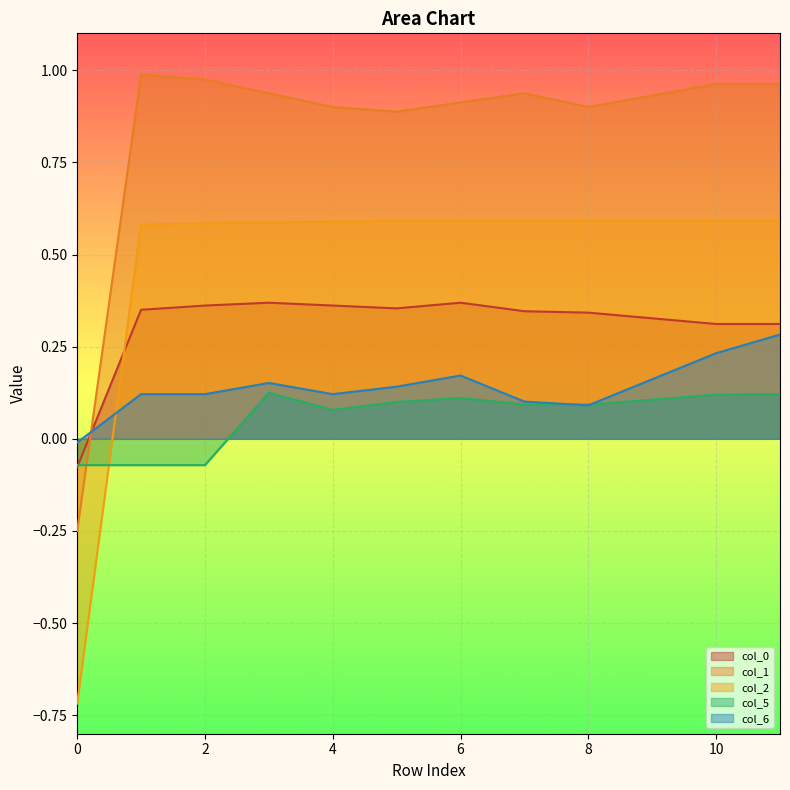

How many times do col_5 and col_0 cross each other?

1